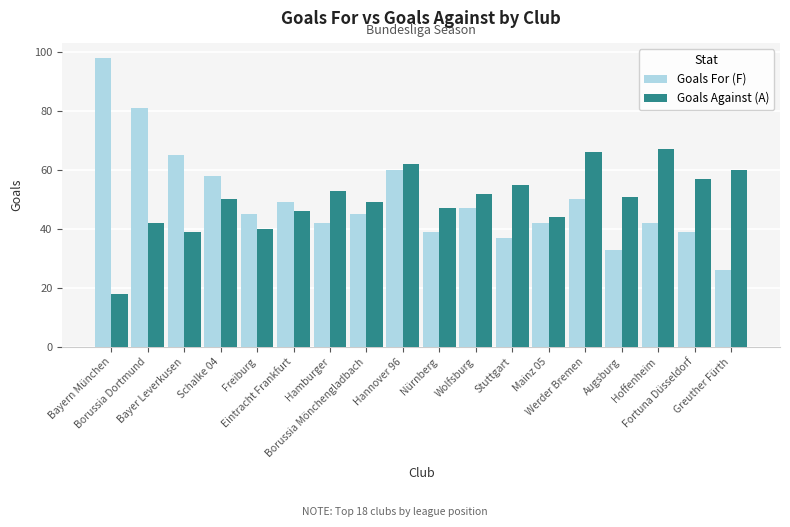

List the series in order of their peak value, highest first.

Goals For (F), Goals Against (A)